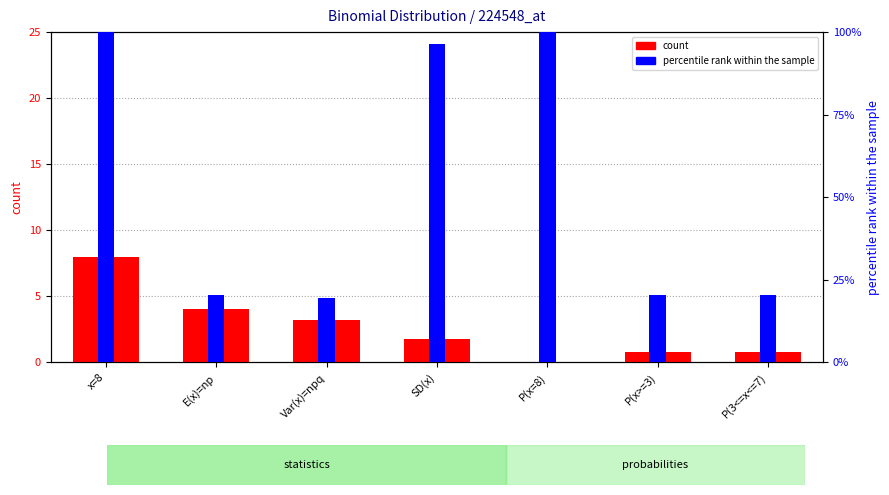

Is it true that percentile rank within the sample equals 0.2 at P(x>=3)?

True